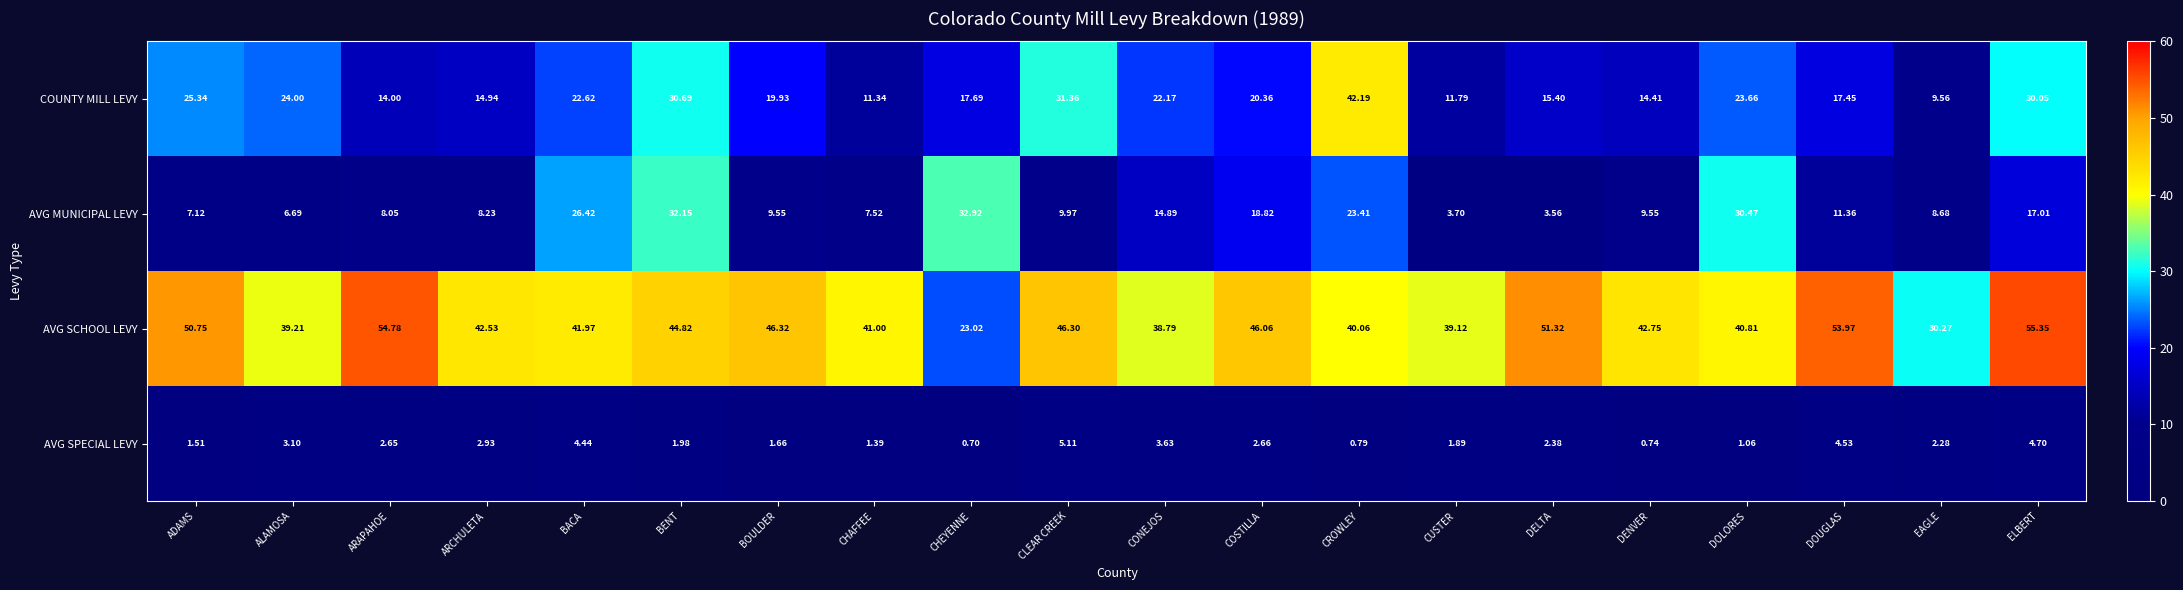

At which label is AVG SPECIAL LEVY closest to 2?

BENT